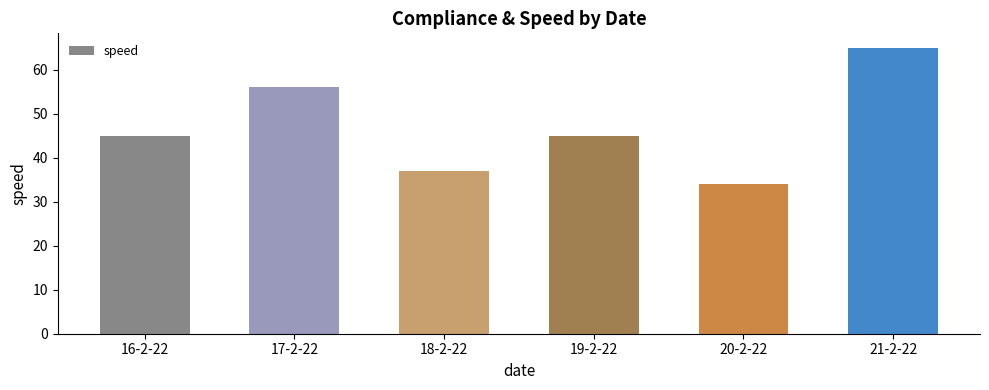

What position from the left is 20-2-22?

5